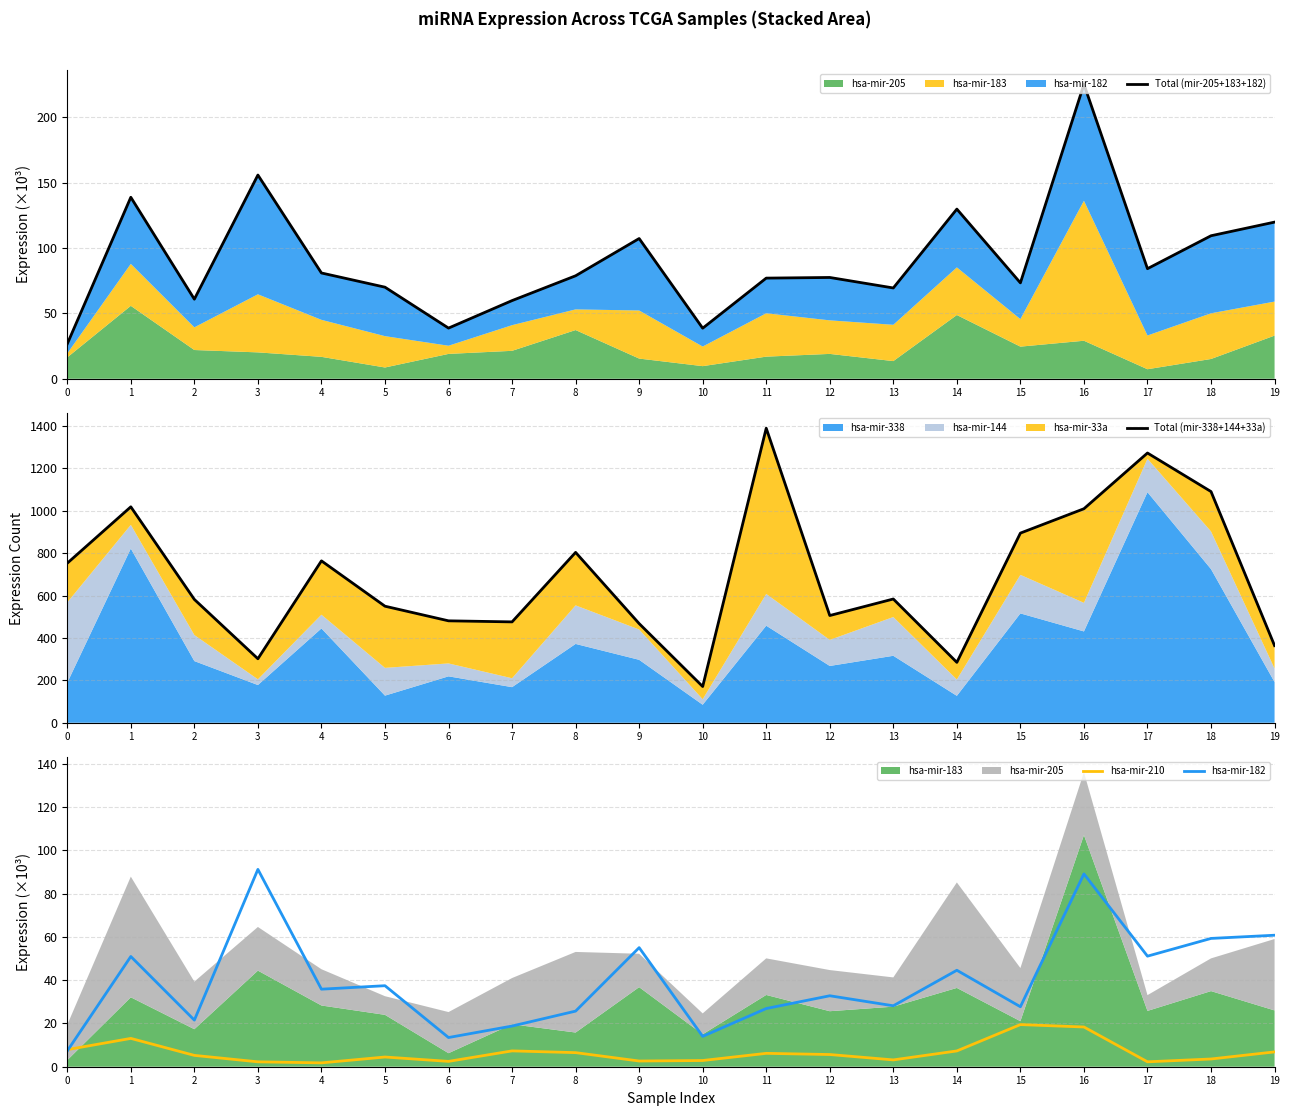

What is the maximum value for Total (mir-205+183+182)?

225.4